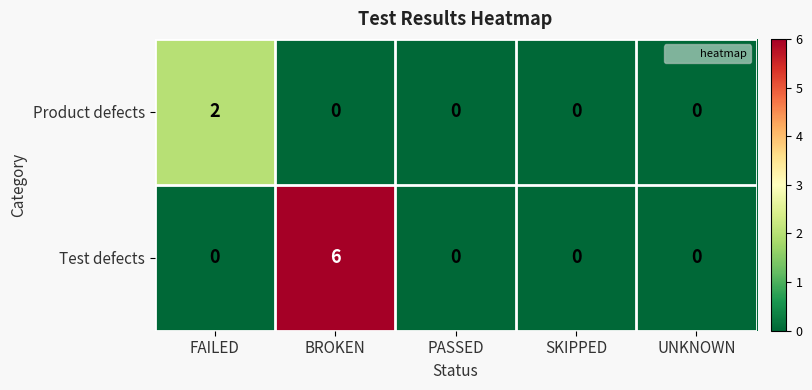

True or false: Product defects has a value of 0 at BROKEN.

True